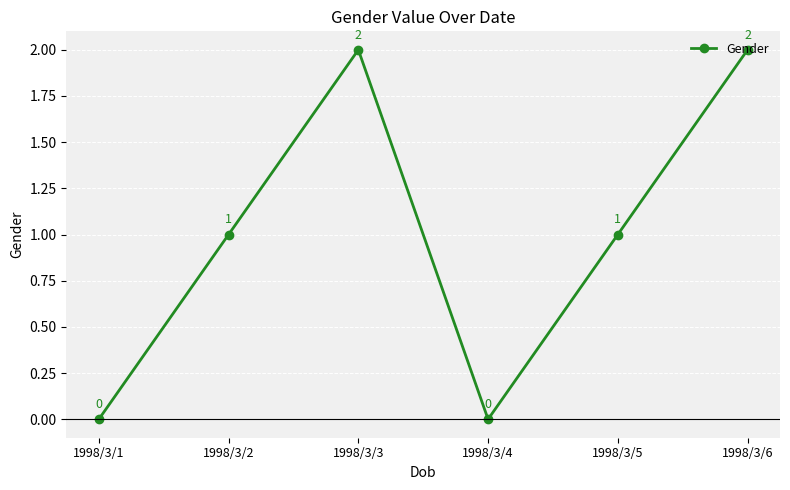

Read the value at 1998/3/6.

2